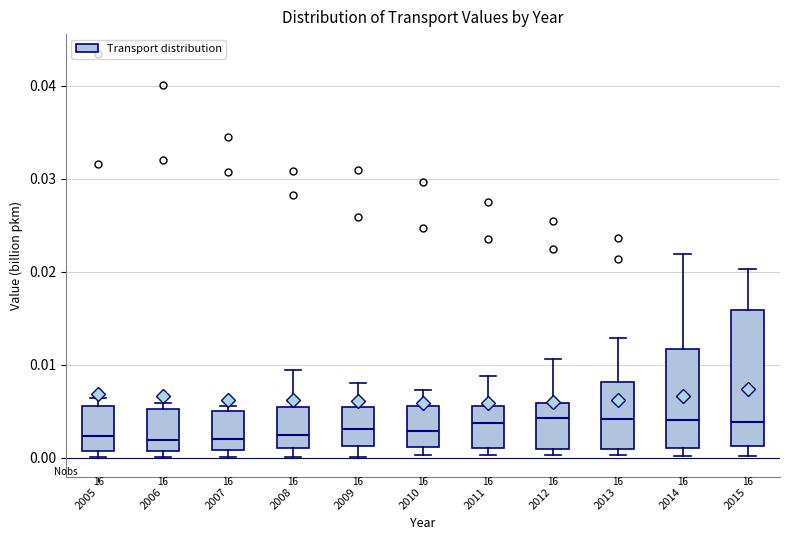

Comparing the boxes themselves (not the whiskers), which one is the tallest?

2015